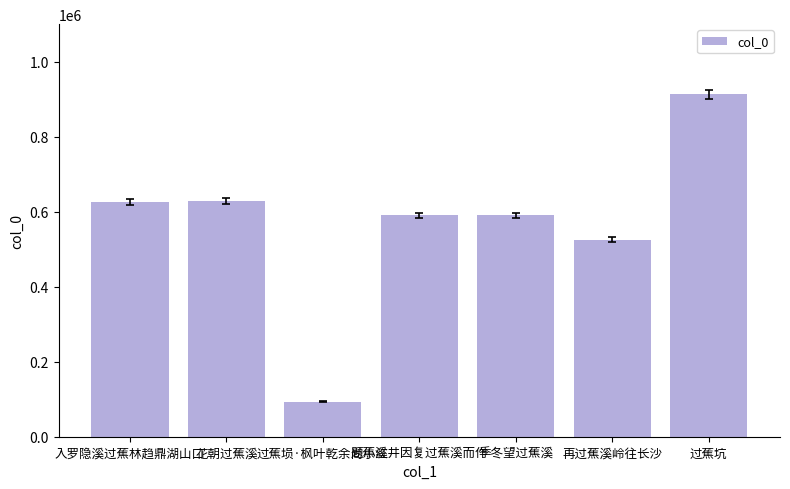

What is the difference between the values at 入罗隐溪过蕉林趋鼎湖山口 and 题蕉溪井因复过蕉溪而作?

36323